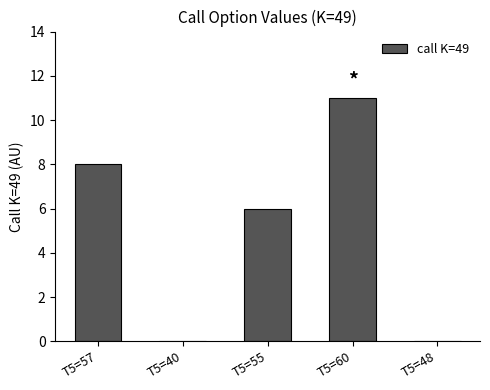

What value does the data have at T5=60, to the nearest 10?

10